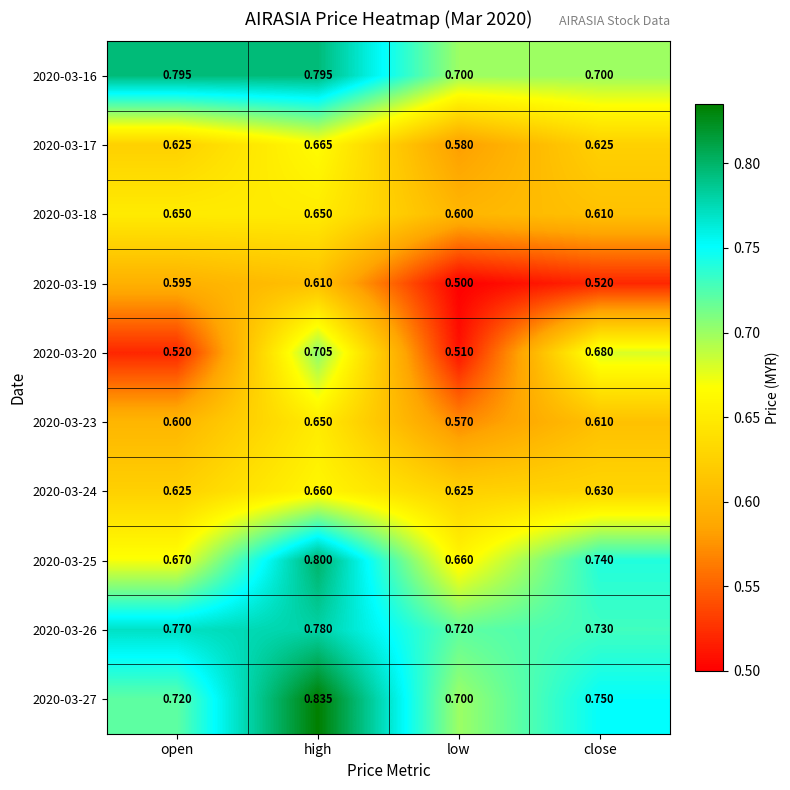

What is the total value across all series at high?

7.2